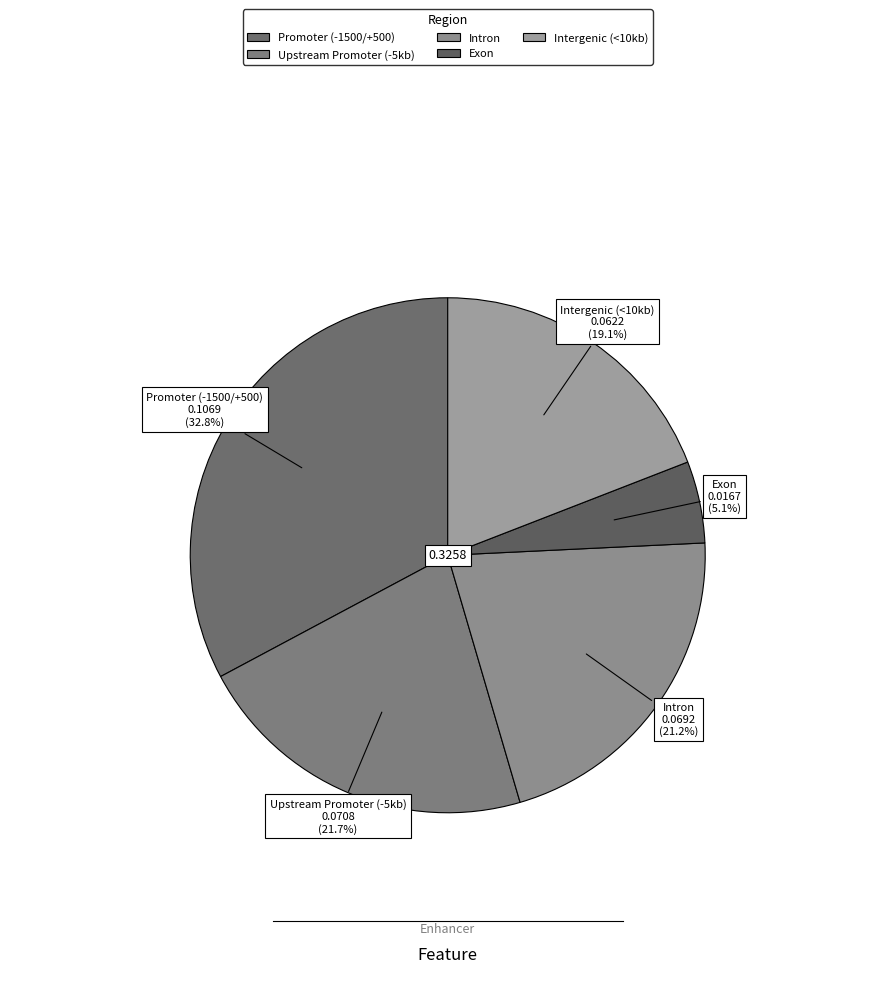

Does Intron account for over 50% of the chart?

No